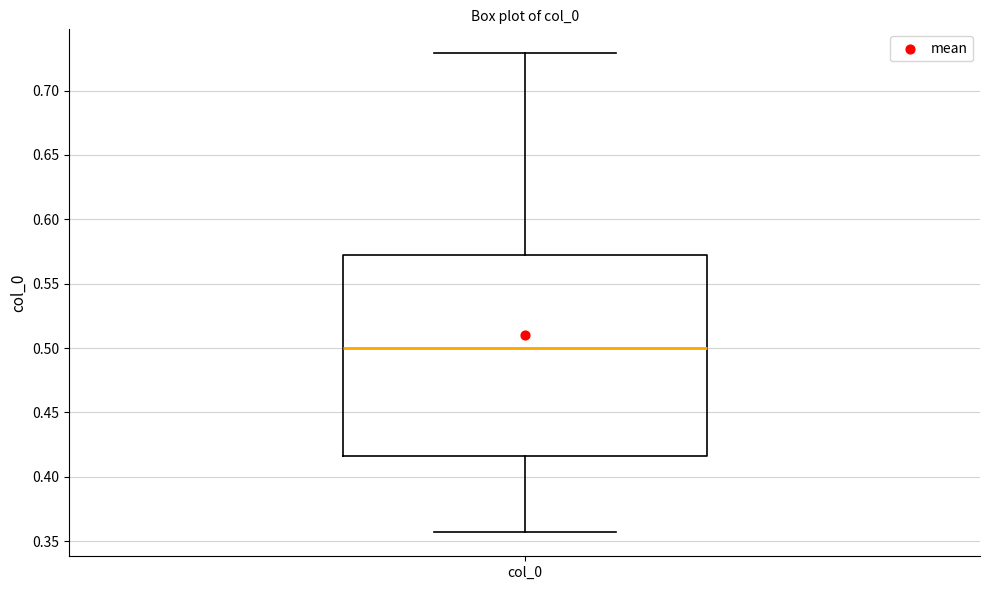

Where is the upper edge of the box for col_0 on the y-axis? The values are not printed on the chart, so give them approximately, as read against the axis.

0.570